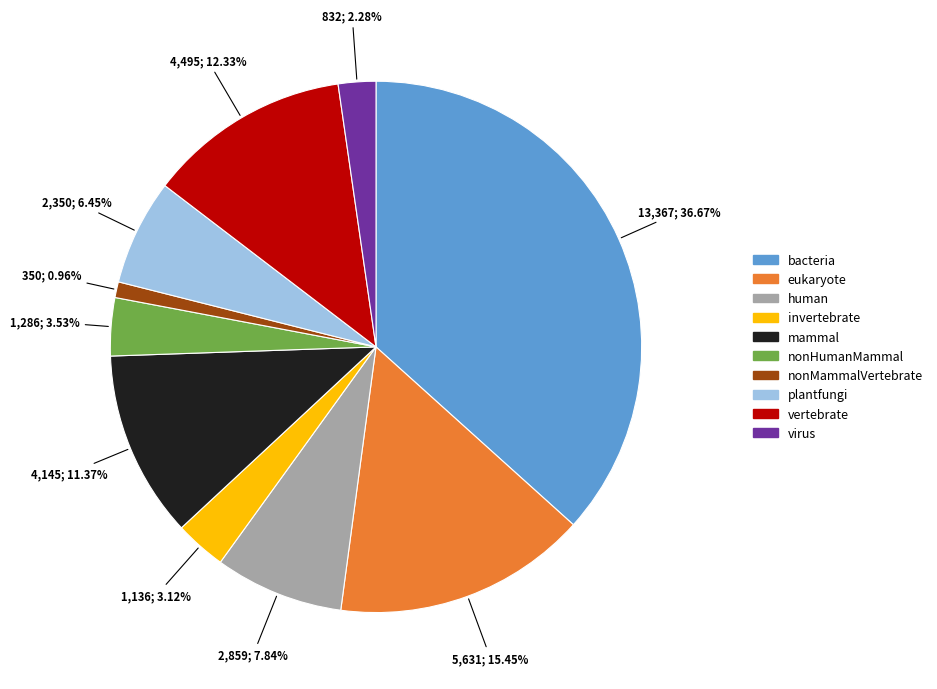

How many segments does this pie chart have?

10